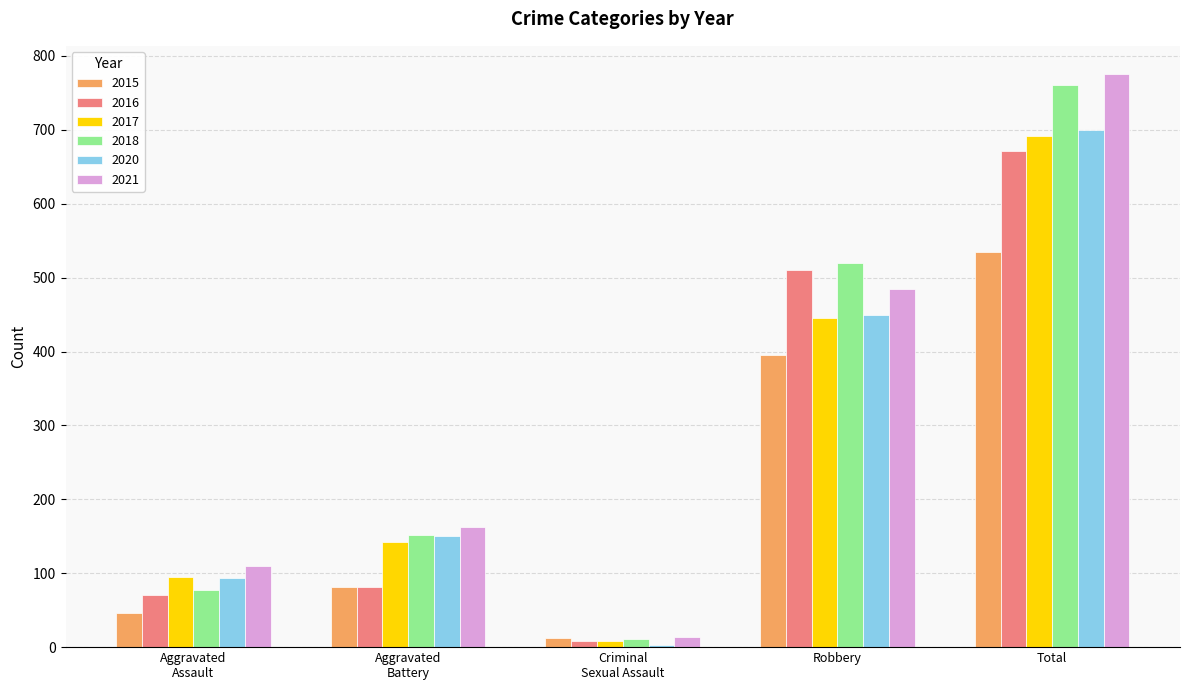

What is the highest value of the 2018 series?

761